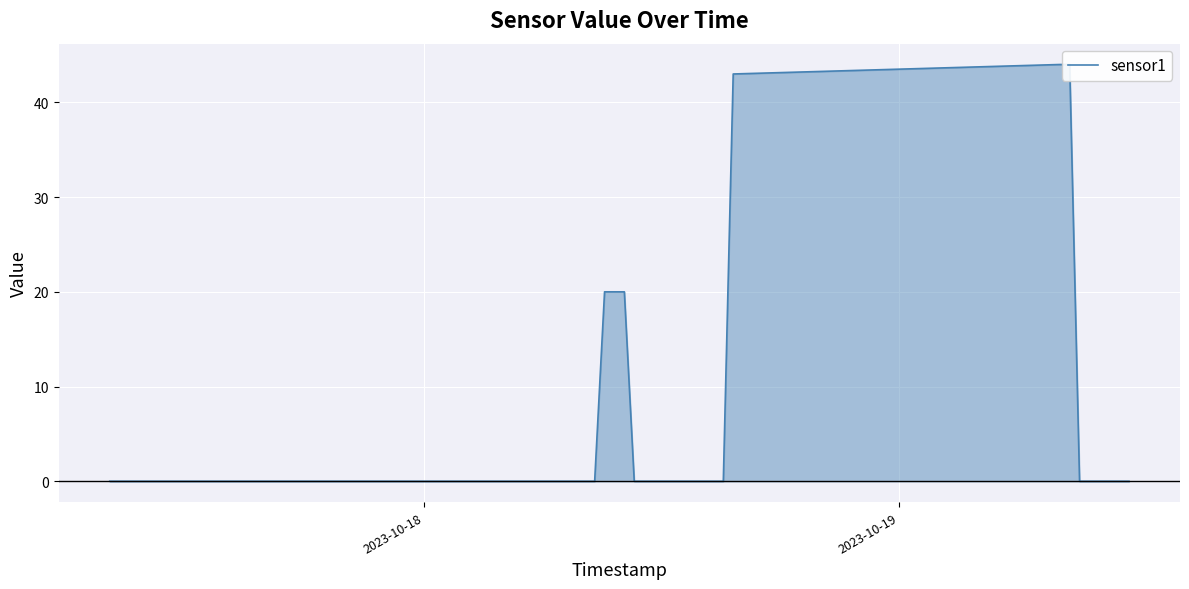

Reading left to right, list all the values displayed in this chart.

0	0	0	0	0	0	0	0	0	0	0	0	0	0	0	0	0	0	20	20	20	0	0	0	0	0	0	0	0	0	0	43	44	44	0	0	0	0	0	0